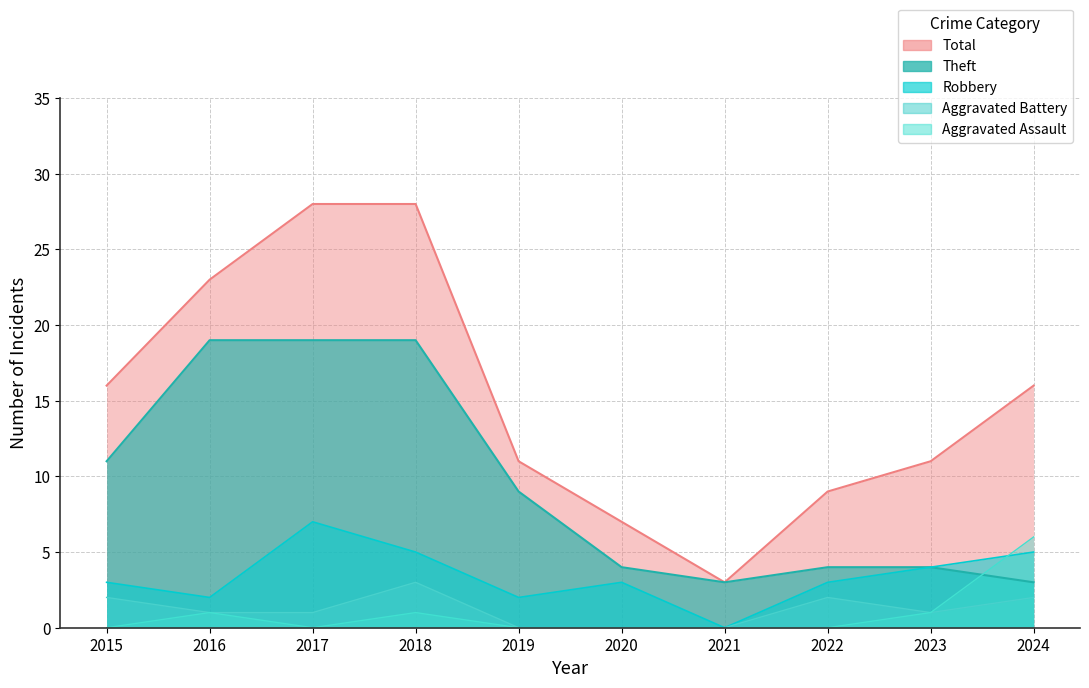

True or false: Robbery and Aggravated Battery cross at least once.

False